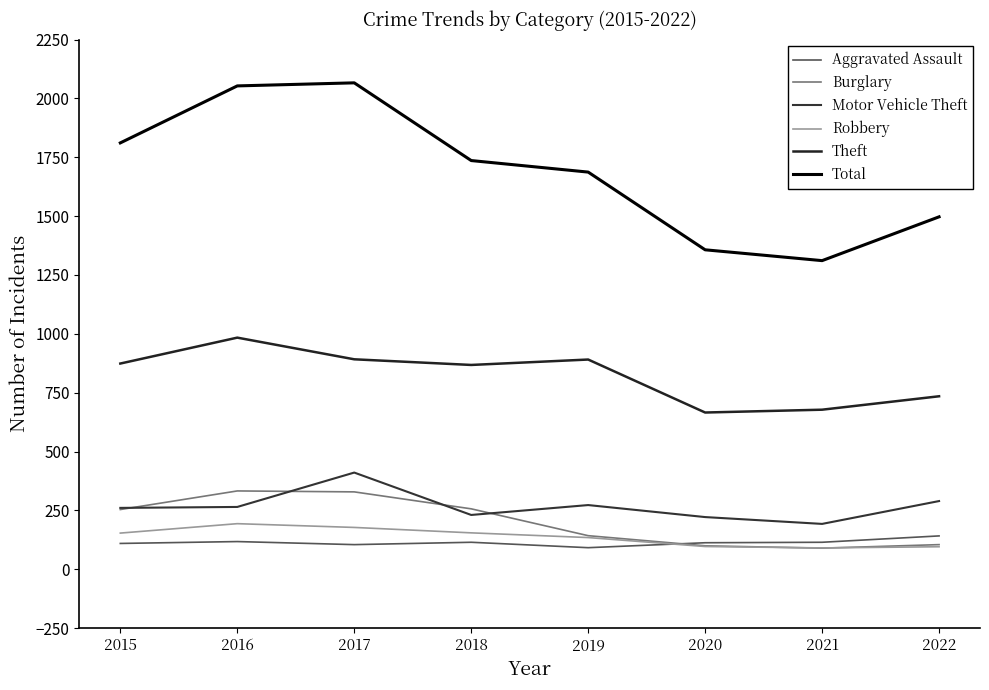

What is the average value of the Theft series?

824